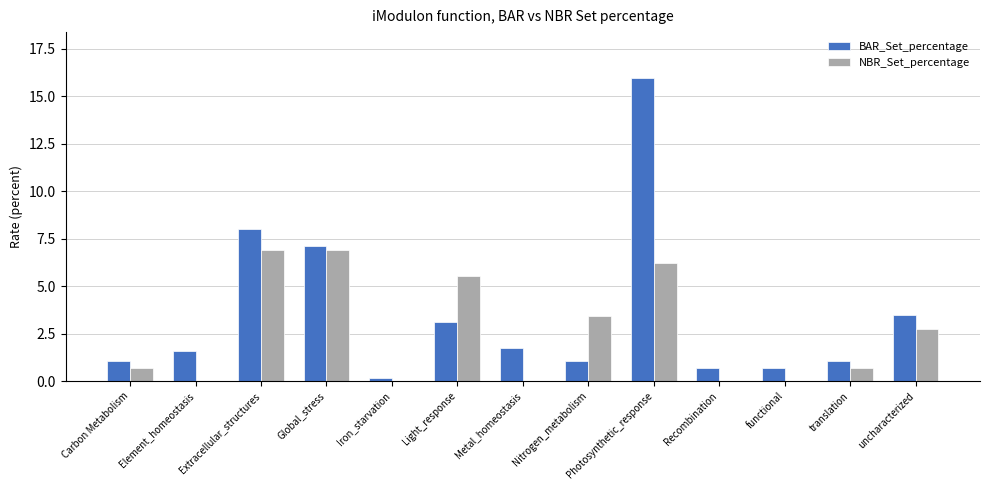

Between Metal_homeostasis and Photosynthetic_response, which series saw the biggest shift?

BAR_Set_percentage